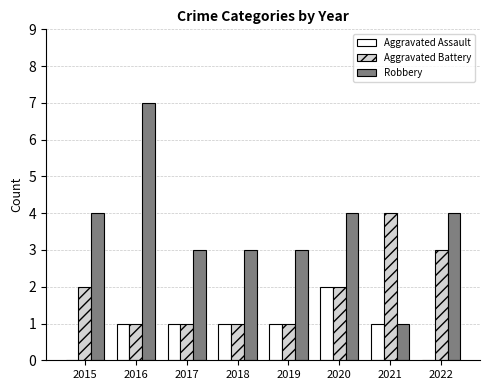

At which category is the sum across all series the highest?

2016